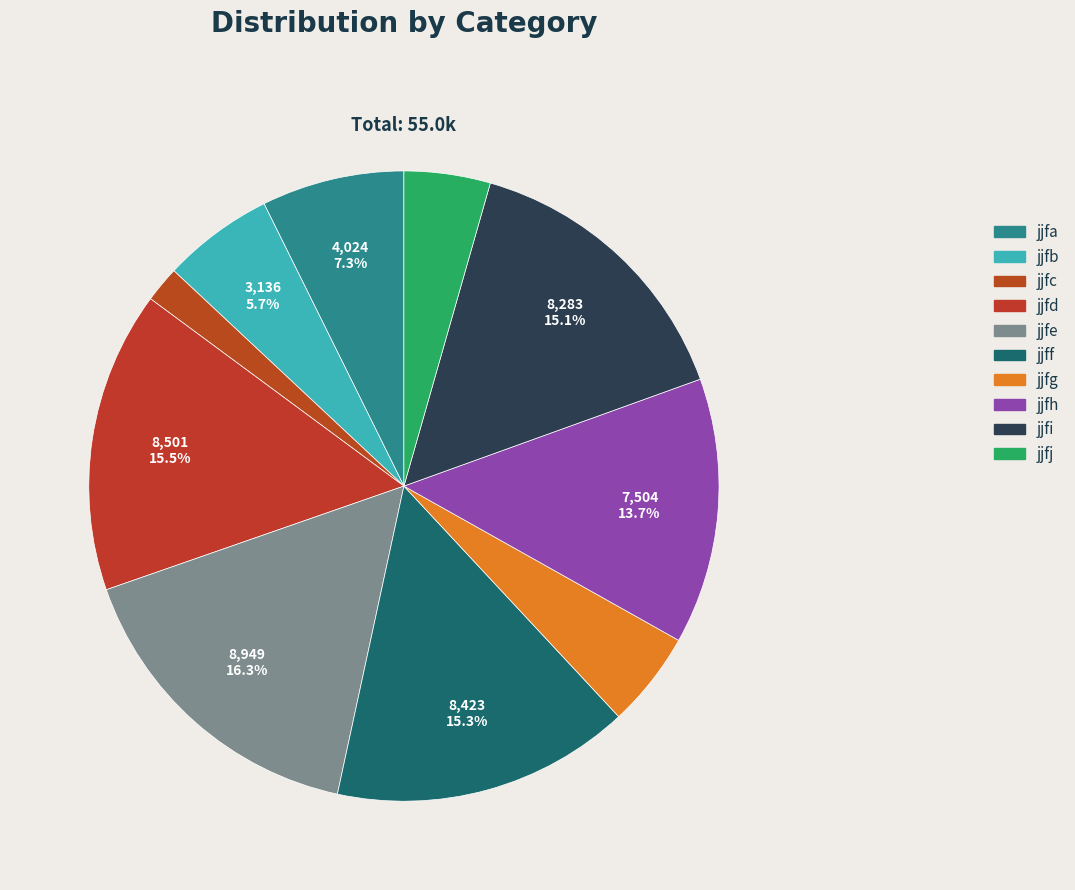

Is jjfh the majority of the pie?

No